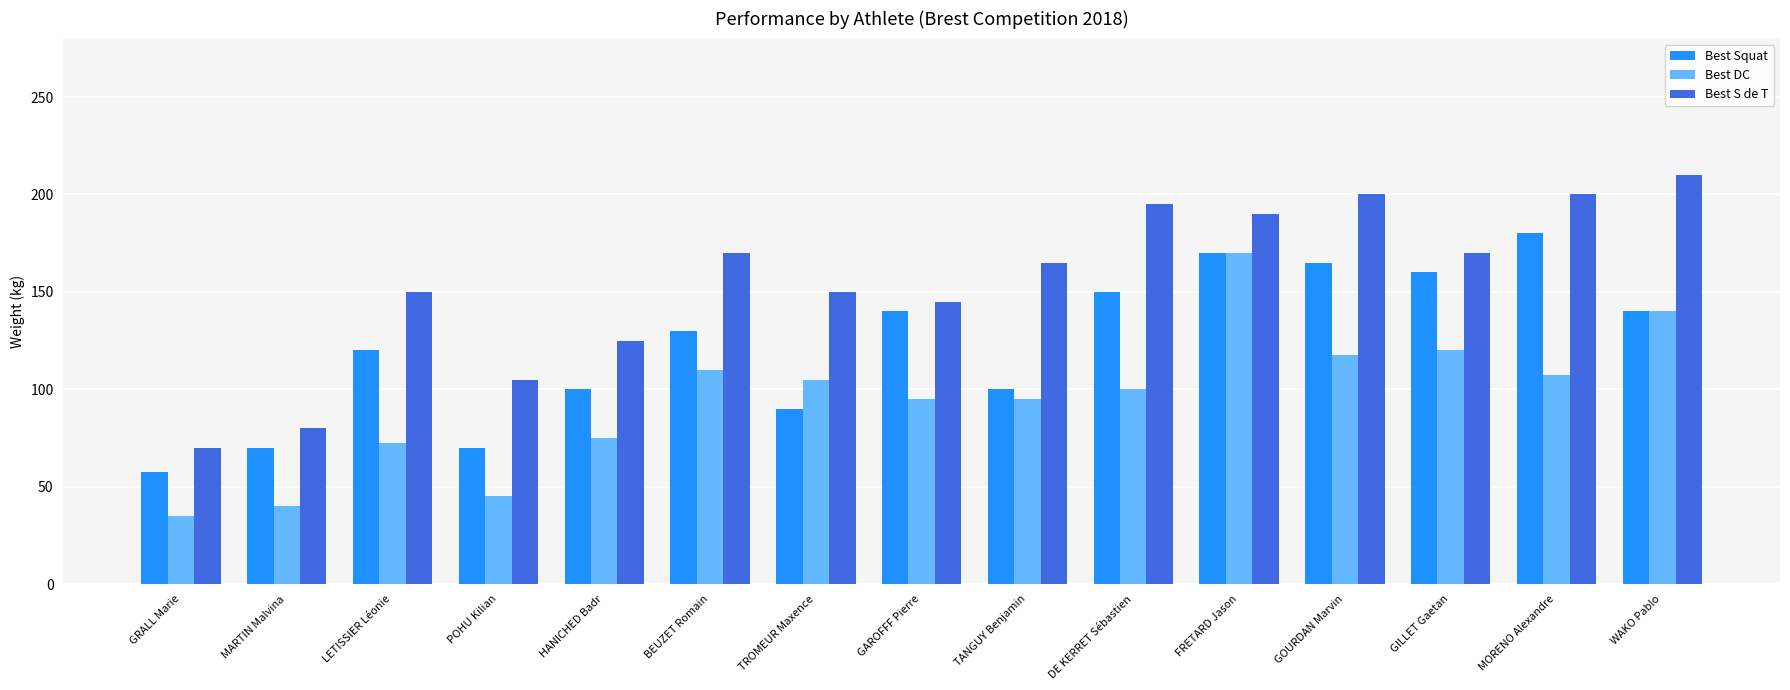

What is the difference between the maximum and second lowest values in the Best Squat series?

110.0